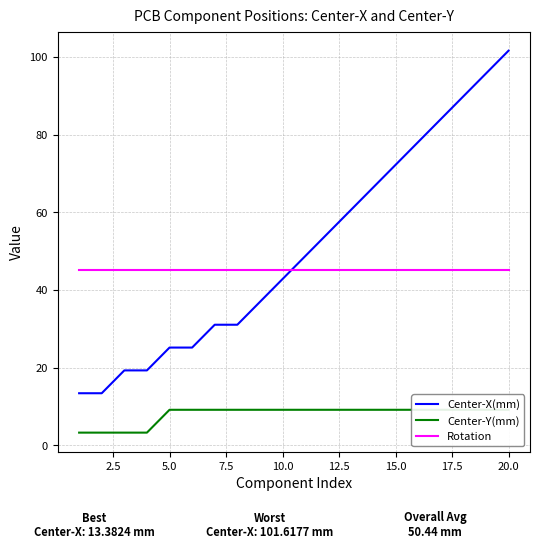

The Rotation series shows 45.0 at 15.0. True or false?

True